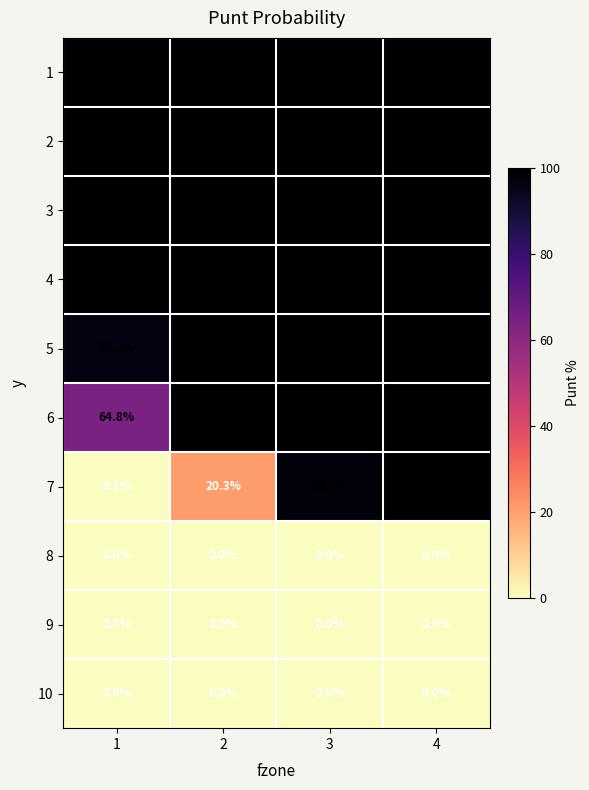

Which series has the widest spread of values?

7